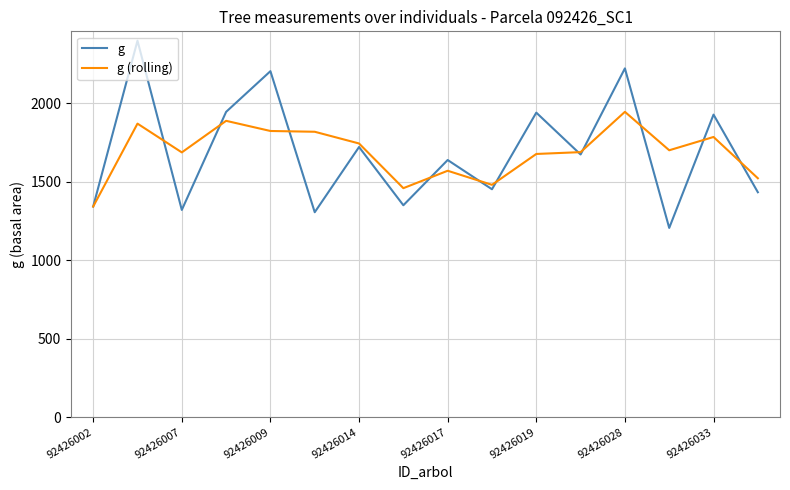

How many values in the g series exceed 1672?

8